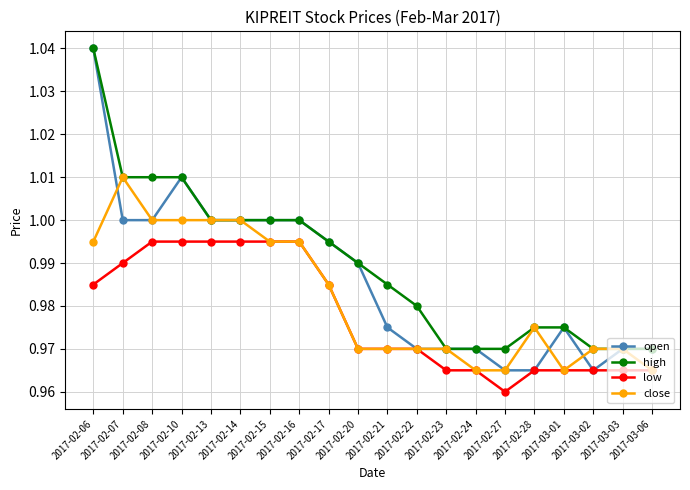

What is the total value across all series at 2017-02-17?

4.0